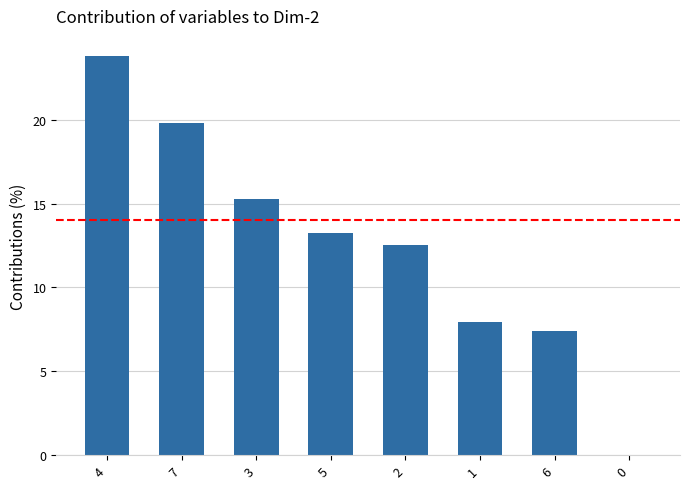

What is the sum of all values?

100.0